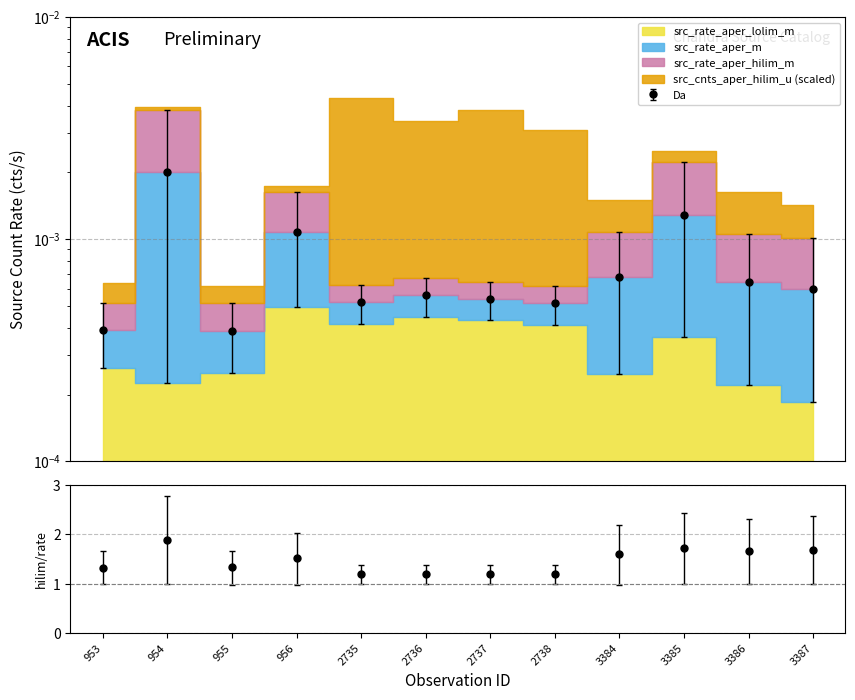

Which has a higher value, 955 or 956?

956